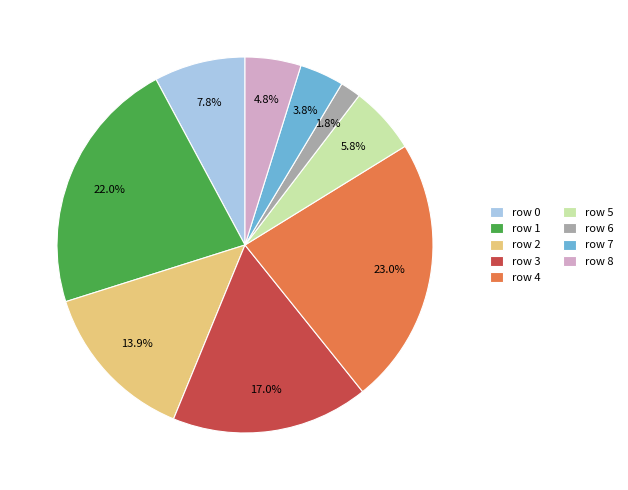

Count the number of slices in the pie.

9